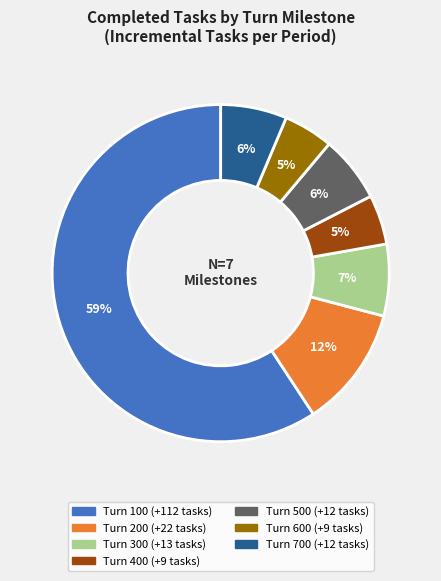

Combined, do Turn 500 and Turn 200 account for over 50%?

No